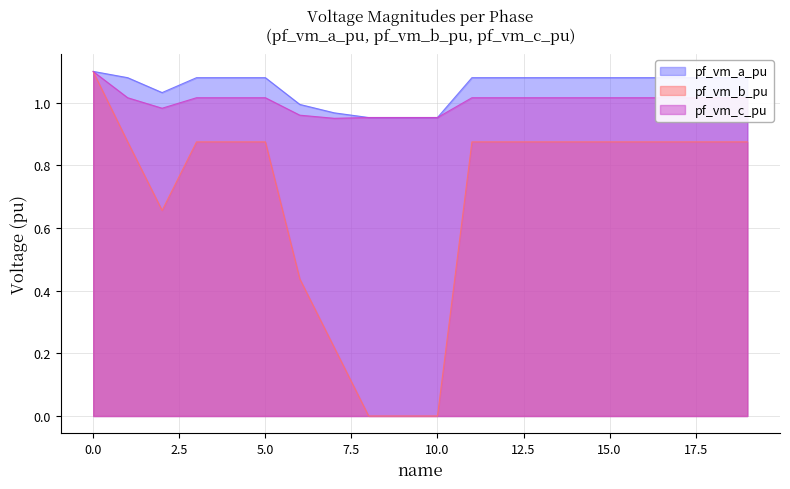

Reading right to left, transcribe all the data shown in this chart.

pf_vm_a_pu: 19=1.1	18=1.1	17=1.1	16=1.1	15=1.1	14=1.1	13=1.1	12=1.1	11=1.1	10=1.0	9=1.0	8=1.0	7=1.0	6=1.0	5=1.1	4=1.1	3=1.1	2=1.0	1=1.1	0=1.1
pf_vm_b_pu: 19=0.9	18=0.9	17=0.9	16=0.9	15=0.9	14=0.9	13=0.9	12=0.9	11=0.9	10=0.0	9=0.0	8=0.0	7=0.2	6=0.4	5=0.9	4=0.9	3=0.9	2=0.7	1=0.9	0=1.1
pf_vm_c_pu: 19=1.0	18=1.0	17=1.0	16=1.0	15=1.0	14=1.0	13=1.0	12=1.0	11=1.0	10=1.0	9=1.0	8=1.0	7=1.0	6=1.0	5=1.0	4=1.0	3=1.0	2=1.0	1=1.0	0=1.1